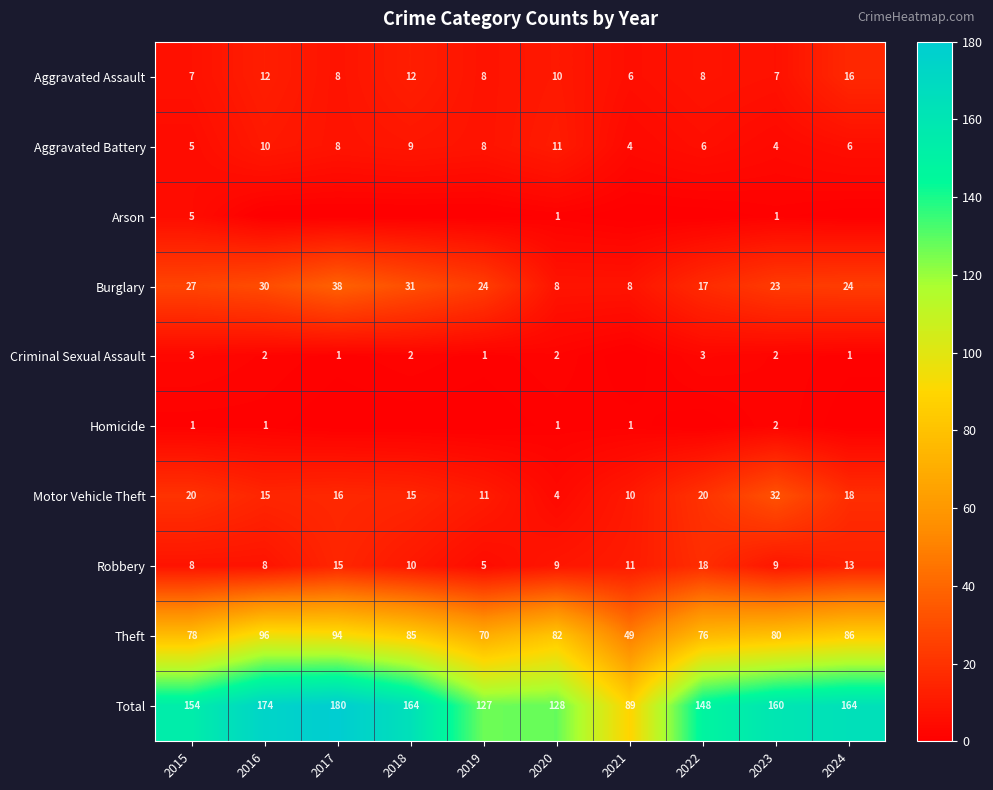

Is the value of Burglary at 2021 greater than the value of Aggravated Battery at 2022?

Yes